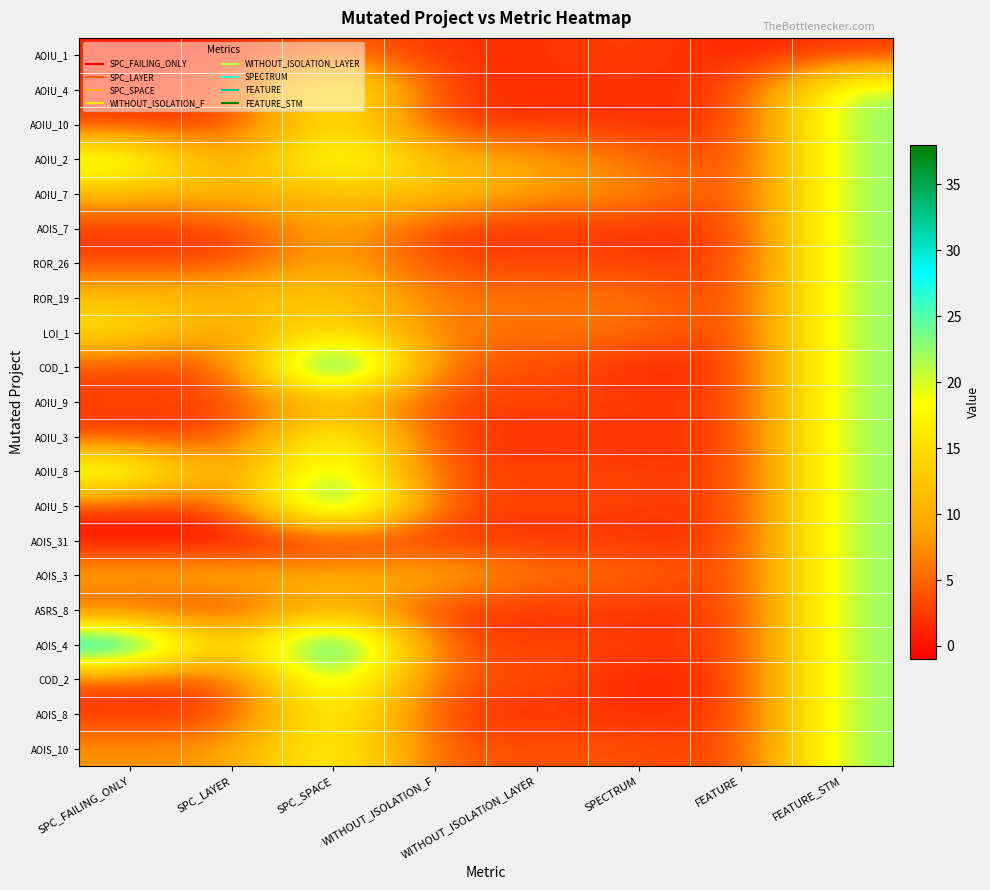

What is the difference between the highest and lowest values at SPC_LAYER?

13